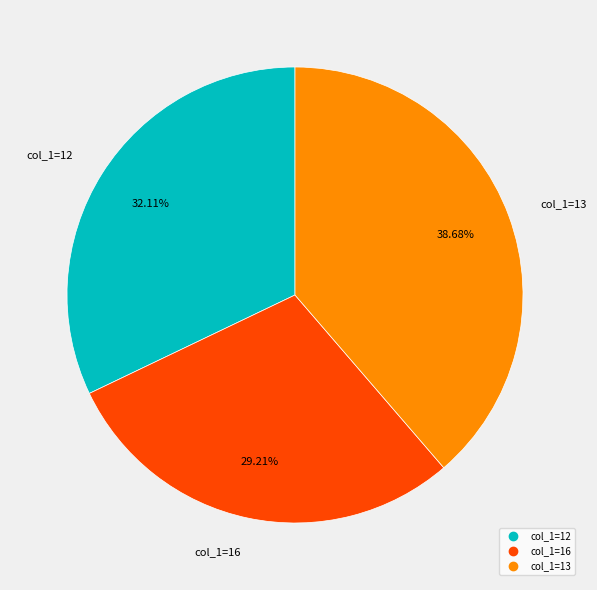

Does any single category account for the majority?

No